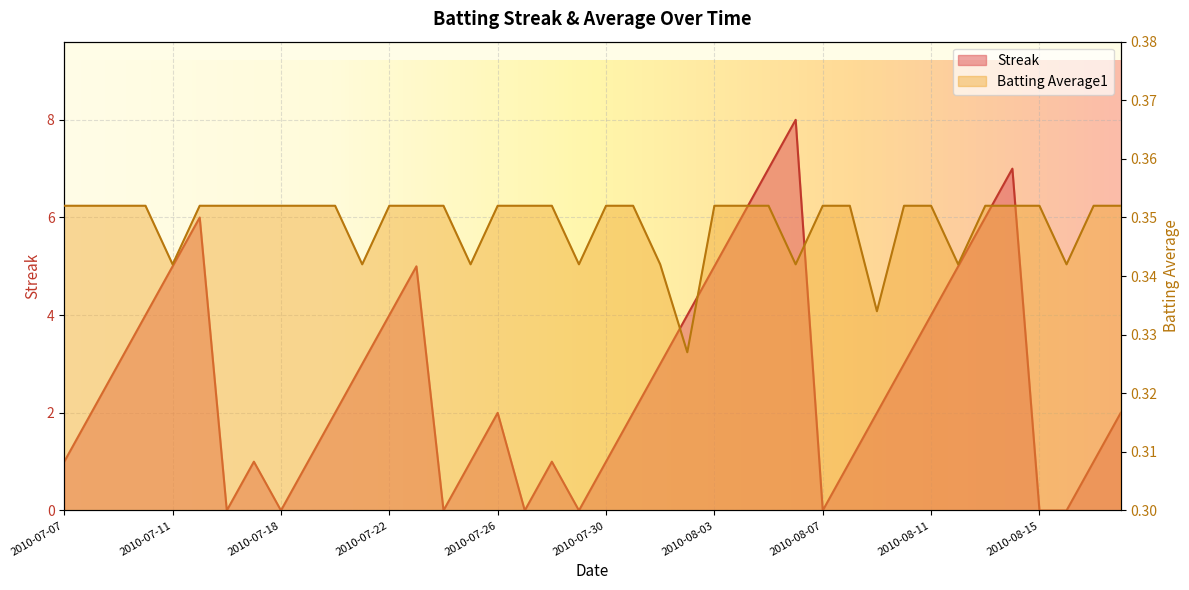

Is the value of Batting Average1 at 2010-07-16 greater than the value of Streak at 2010-07-30?

No